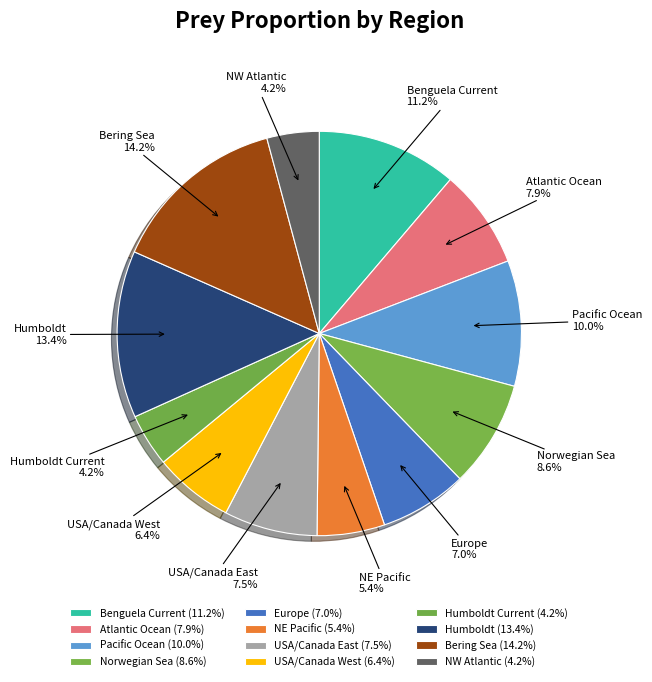

How many slices are in this pie chart?

12